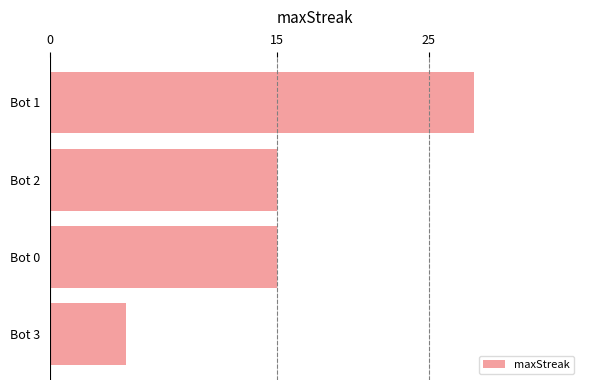

Count the number of categories in the chart.

4